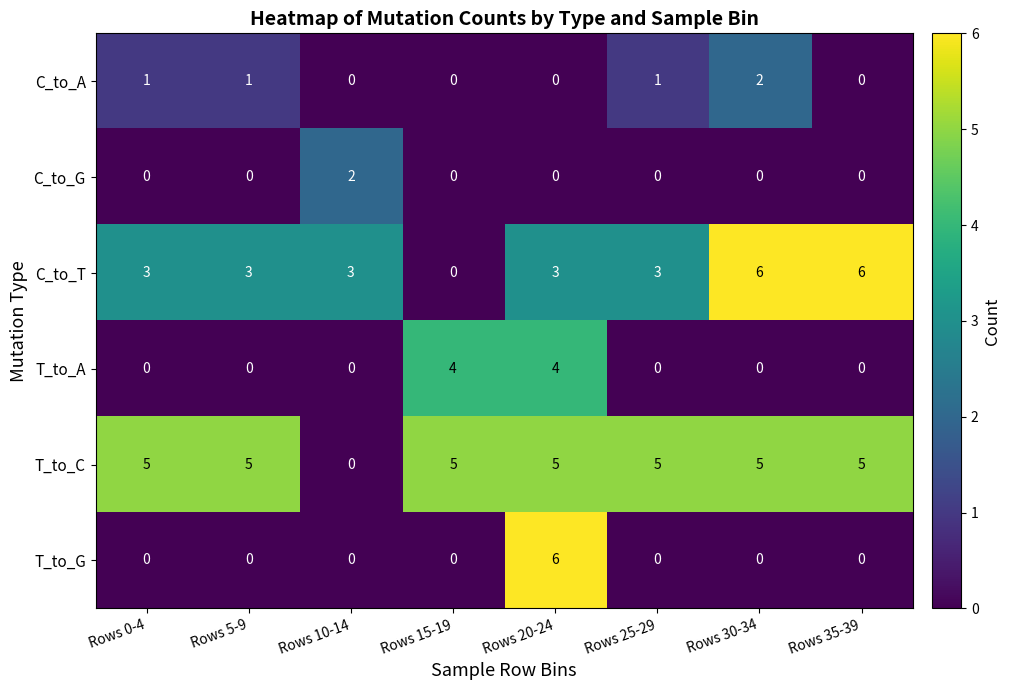

Is it true that T_to_C equals 5 at Rows 15-19?

True